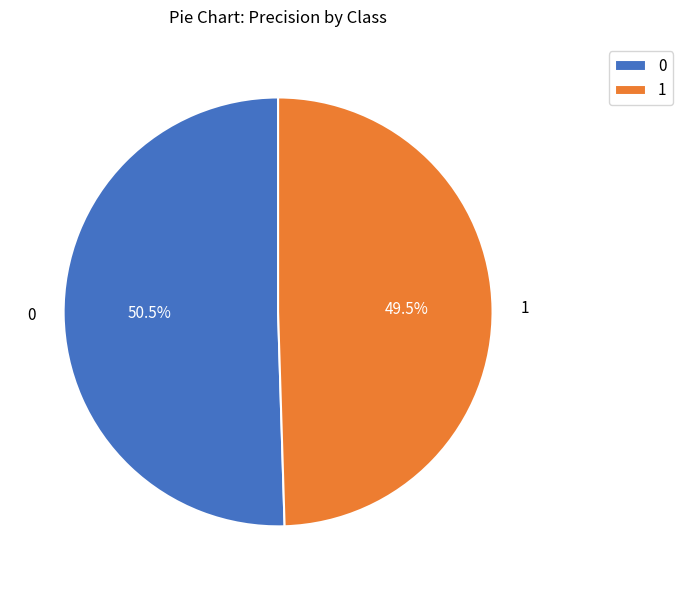

Is the sum of 1 and 0 greater than half?

Yes